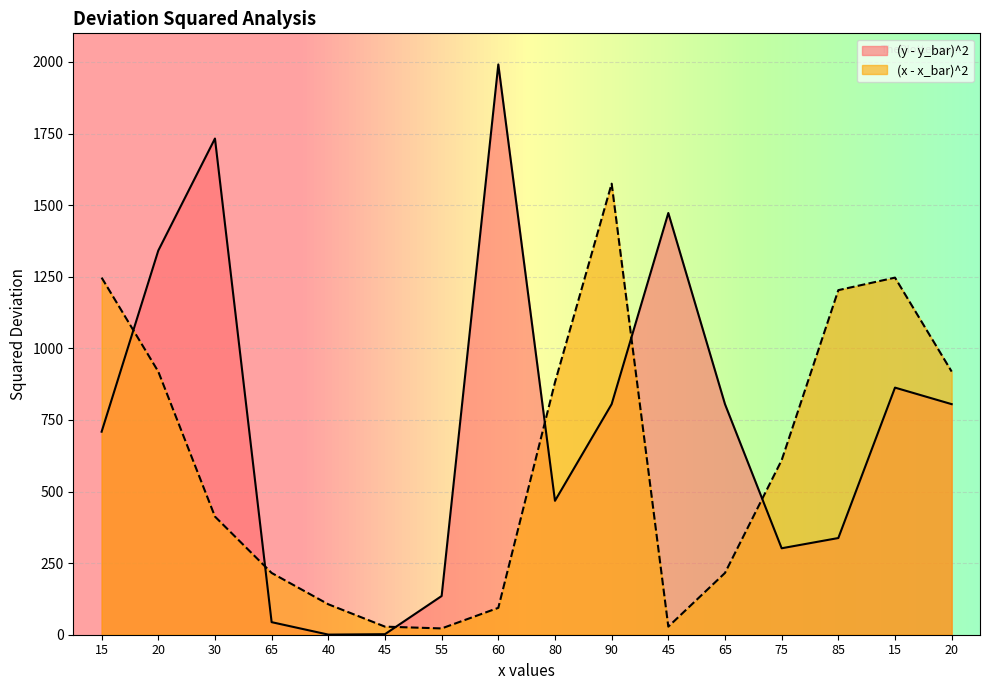

At which category does the chart reach its peak across all series?

60